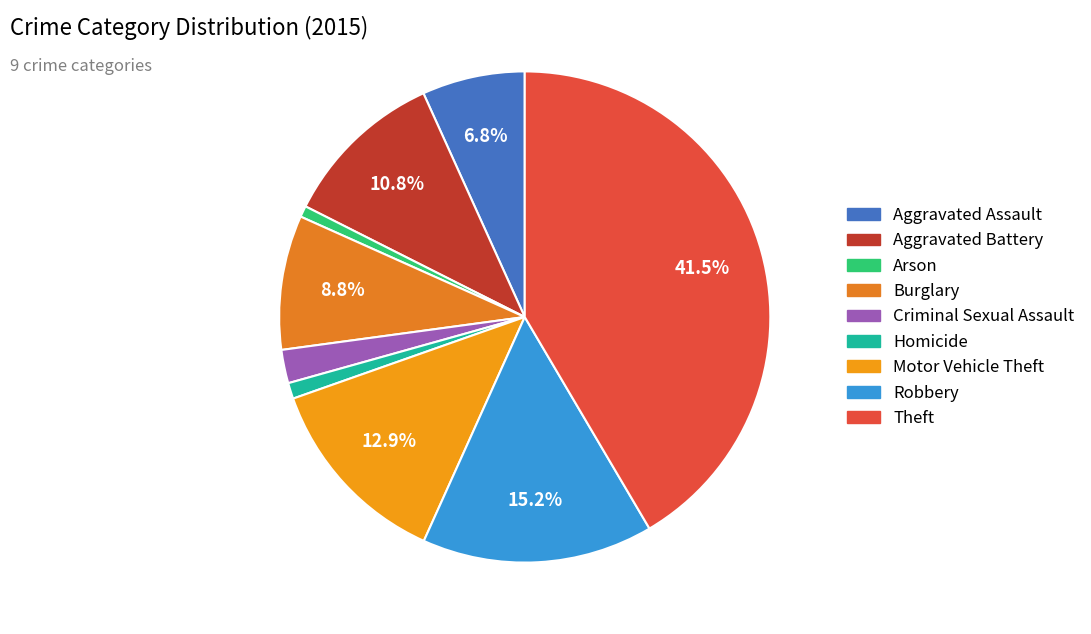

How much of the chart is everything except Burglary?

91.2%